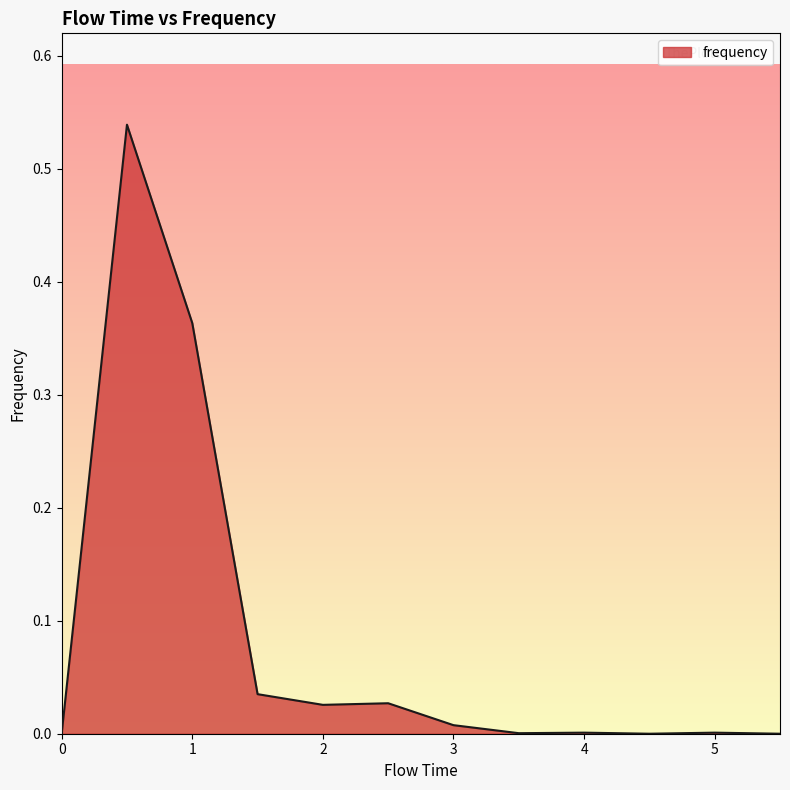

How many lines are shown in the chart?

1